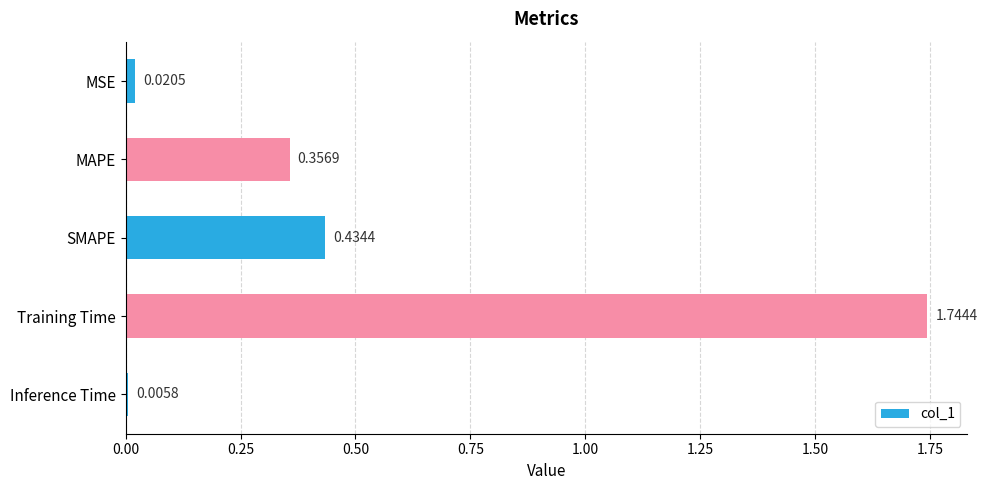

How many bars are there in total?

5